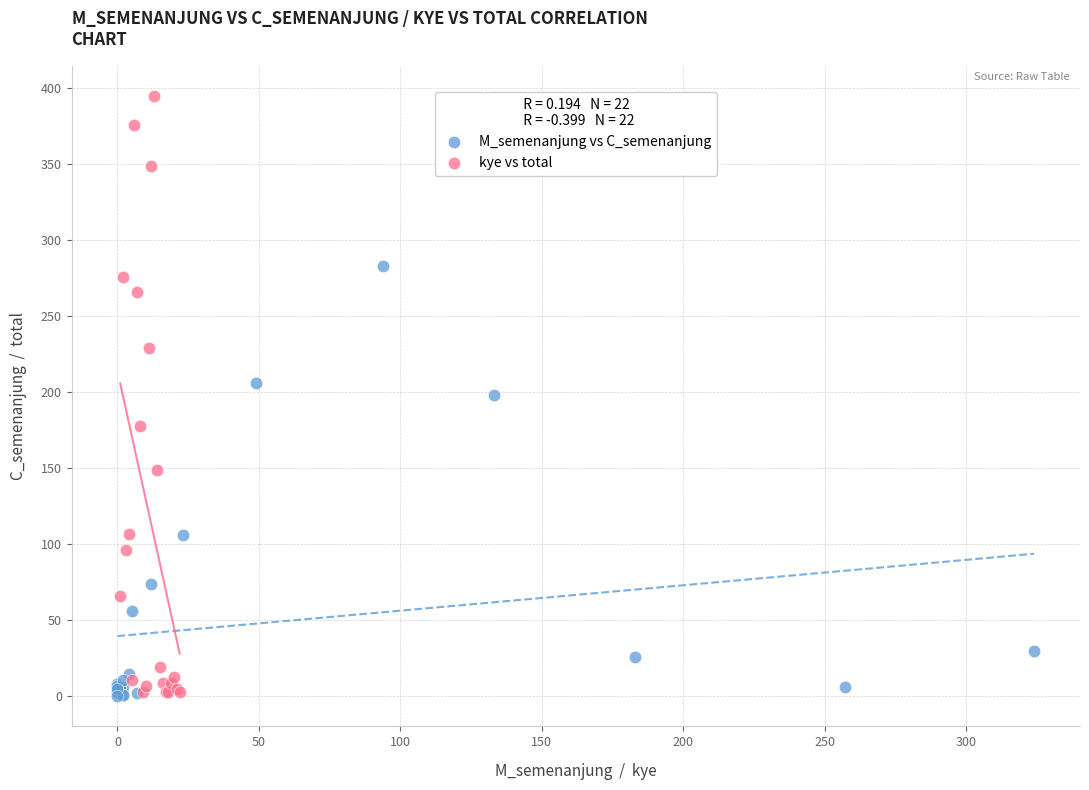

What are all the series names shown in the legend?

M_semenanjung vs C_semenanjung, kye vs total